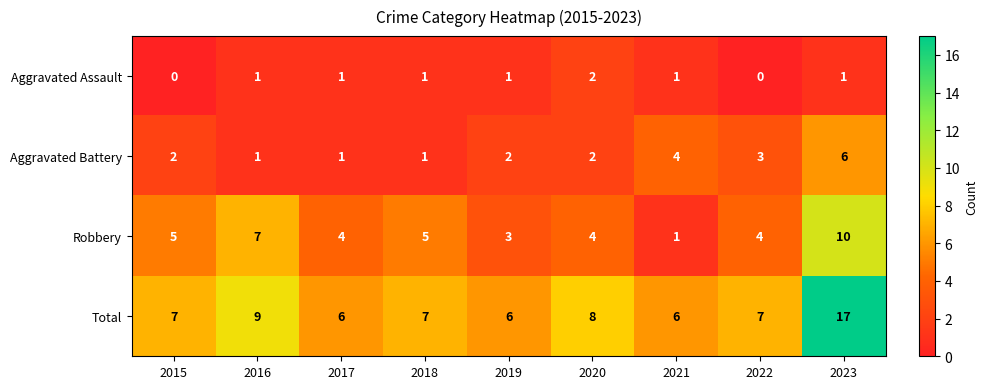

What is the difference between the second highest and second lowest values in the Total series?

3